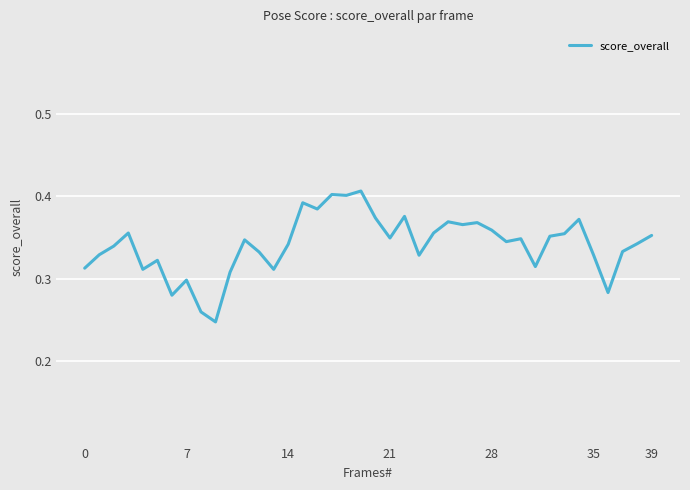

How many lines are shown in the chart?

1